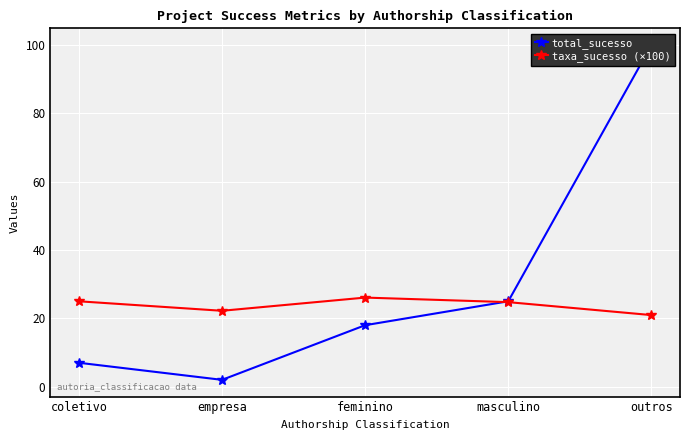

What is the label of the 2nd point from the right?

masculino